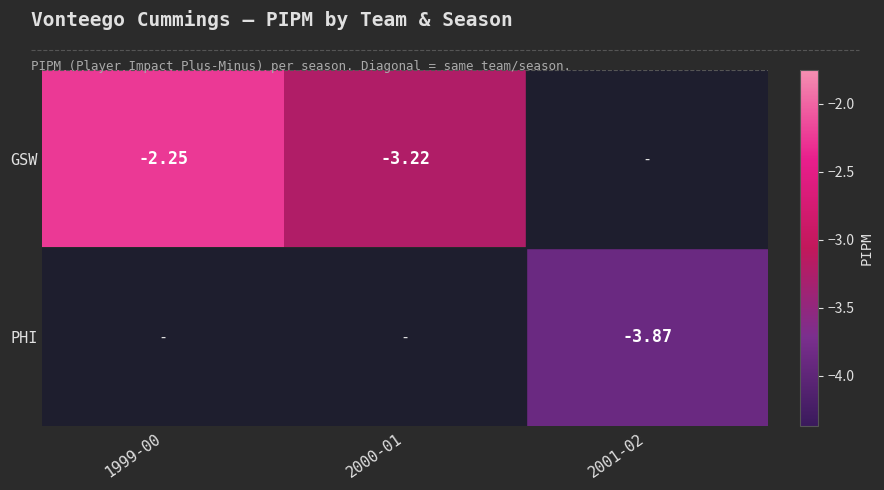

Is the value of GSW at 1999-00 greater than the value of PHI at 2001-02?

Yes